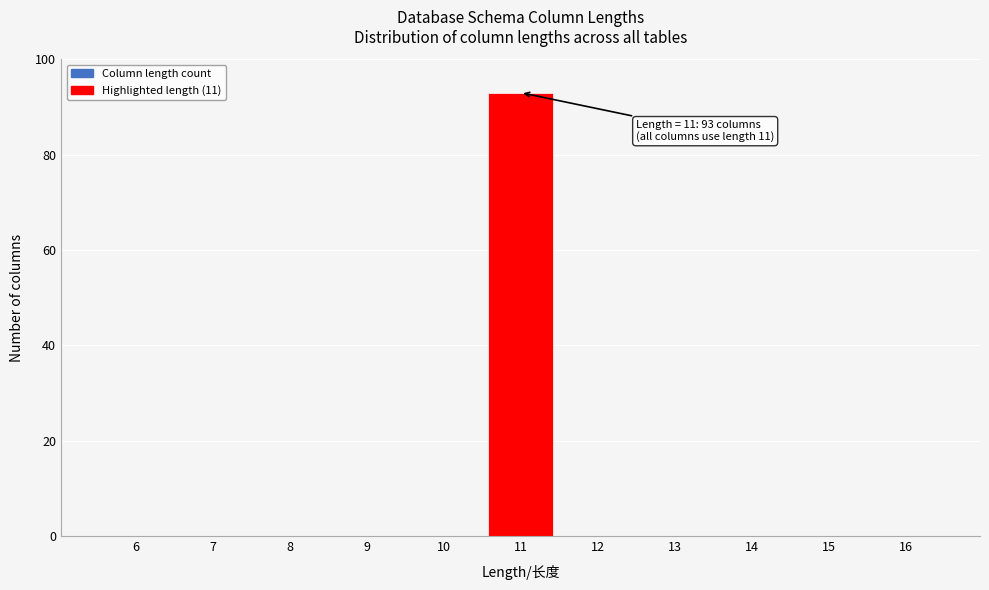

Reading left to right, transcribe all the data shown in this chart.

6=0	7=0	8=0	9=0	10=0	11=93	12=0	13=0	14=0	15=0	16=0